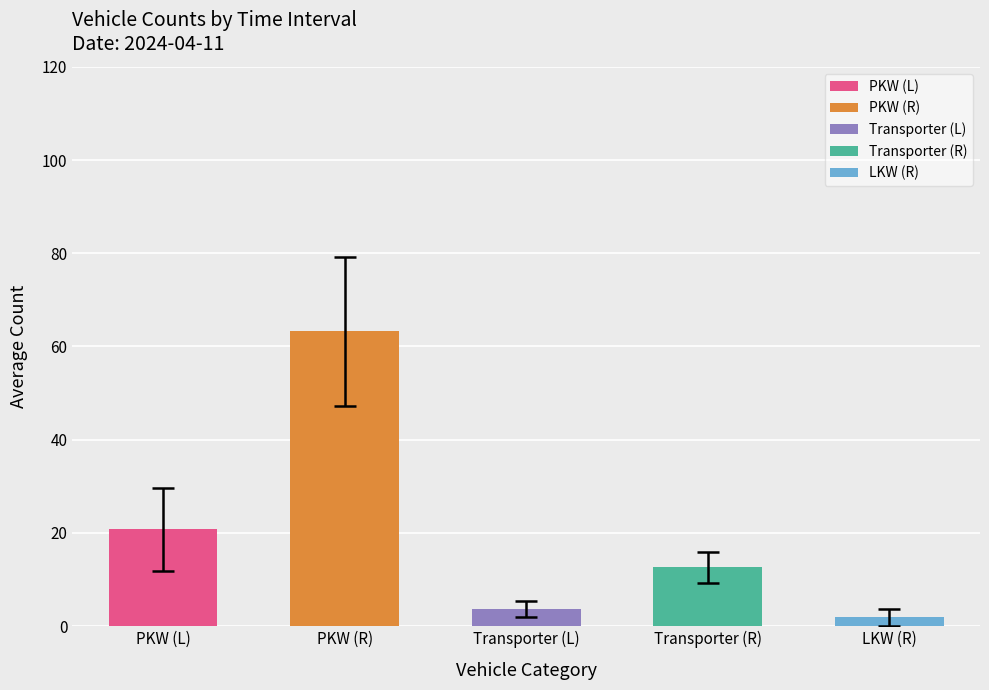

What position from the right is PKW (L)?

5